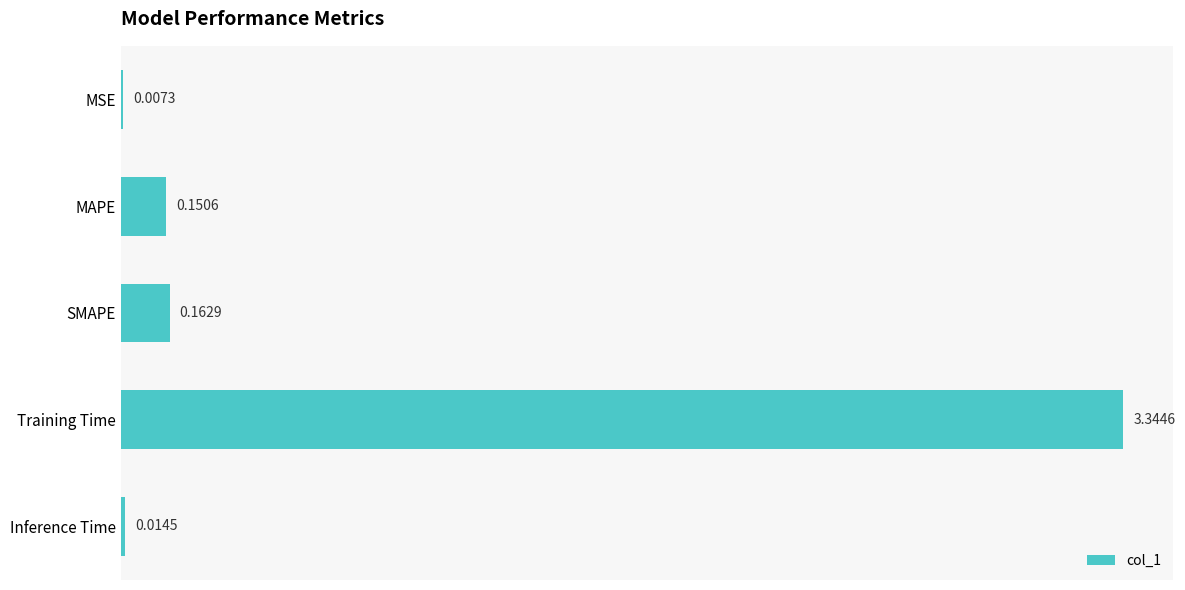

At which category does the chart reach its peak across all series?

Training Time